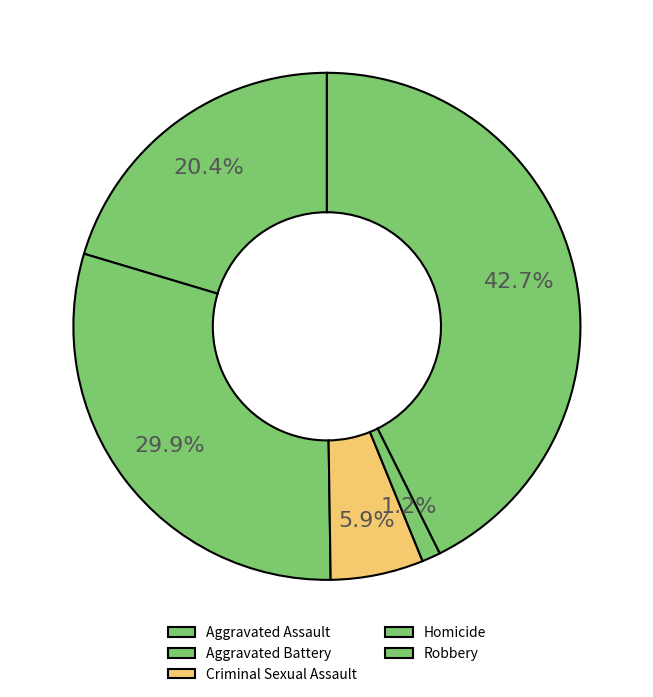

Is there a majority slice in this chart?

No